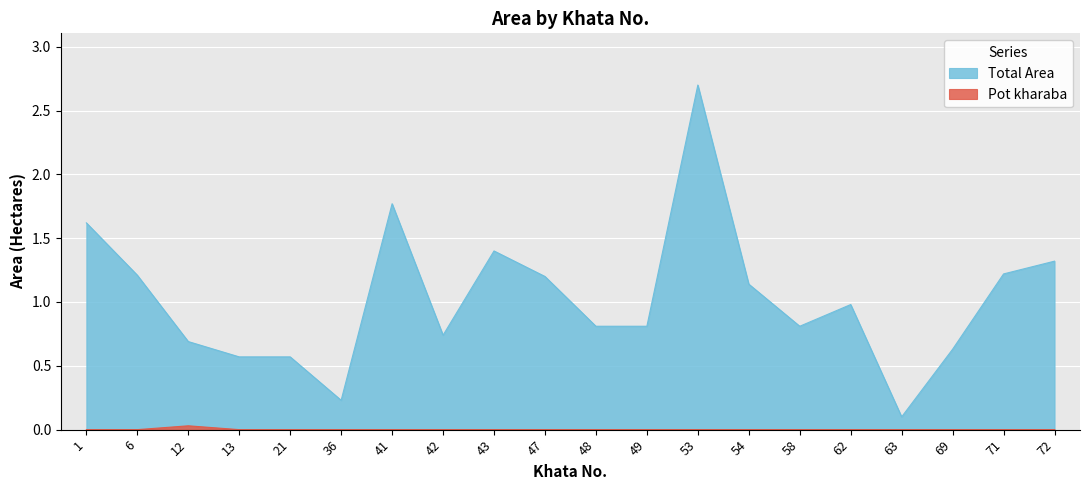

List the series in order of their peak value, highest first.

Total Area, Pot kharaba